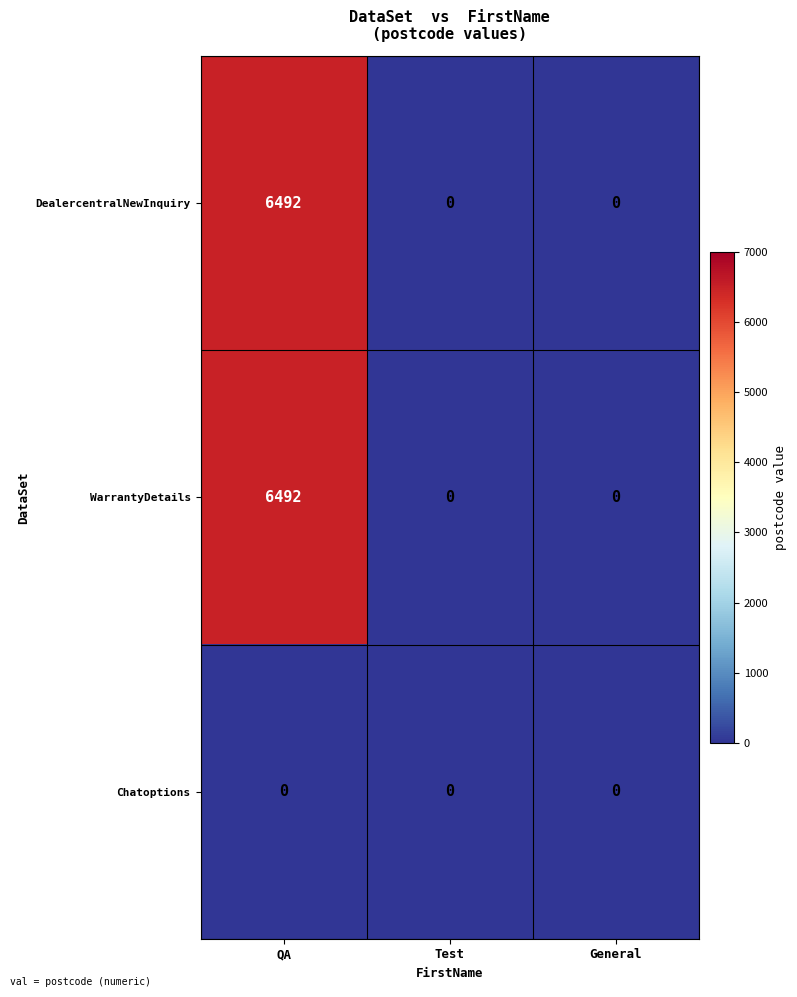

At which category is the sum across all series the highest?

QA